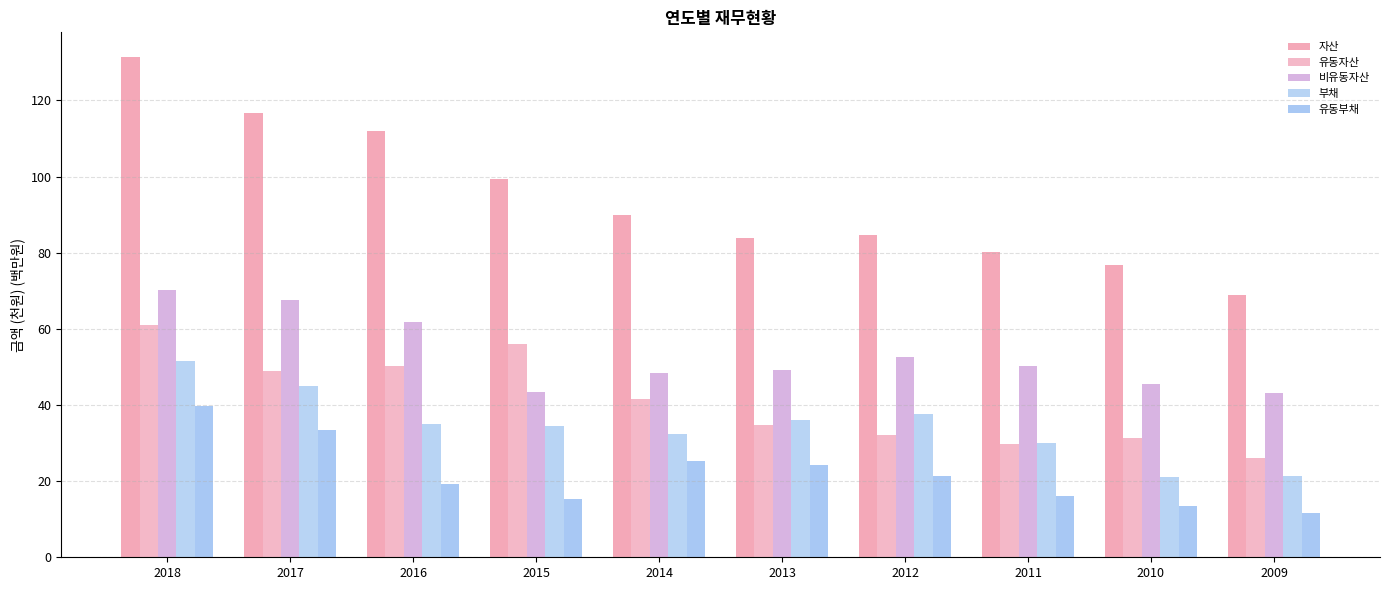

Rank the series at 2014 from lowest to highest value.

유동부채, 부채, 유동자산, 비유동자산, 자산